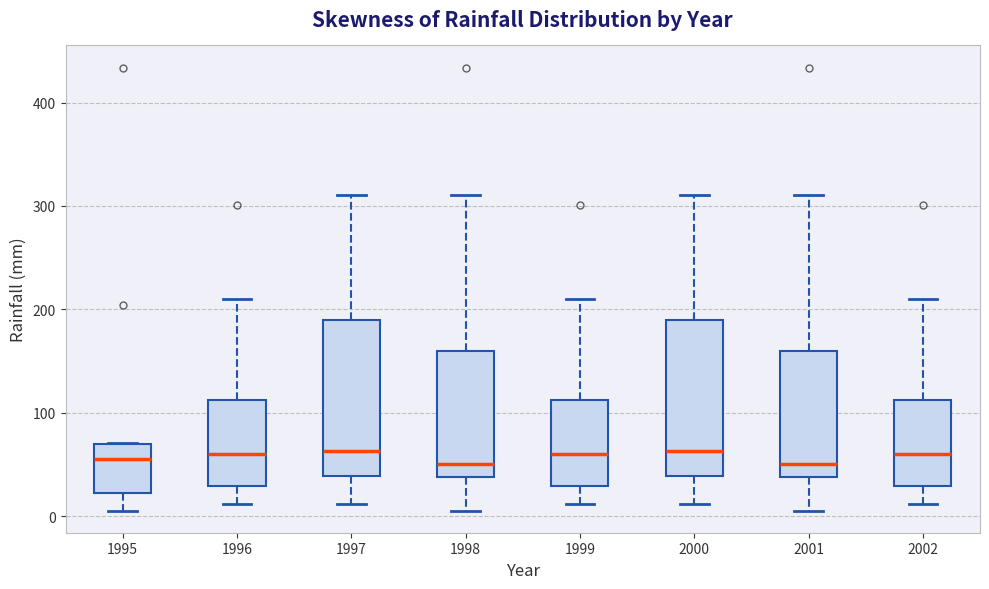

Where does the lower whisker of the box at x = 1996 end on the y-axis? The values are not printed on the chart, so give them approximately, as read against the axis.

10